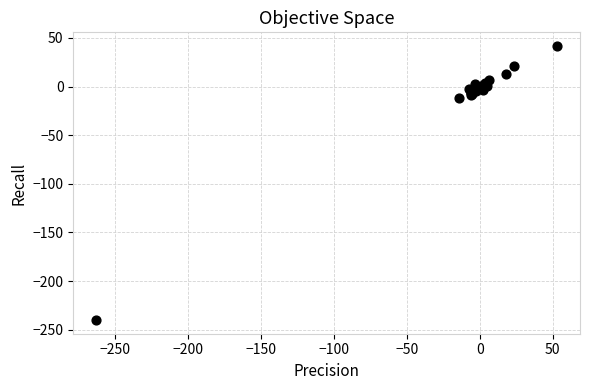

What Y value in the scatter plot is closest to -99?

-12.2